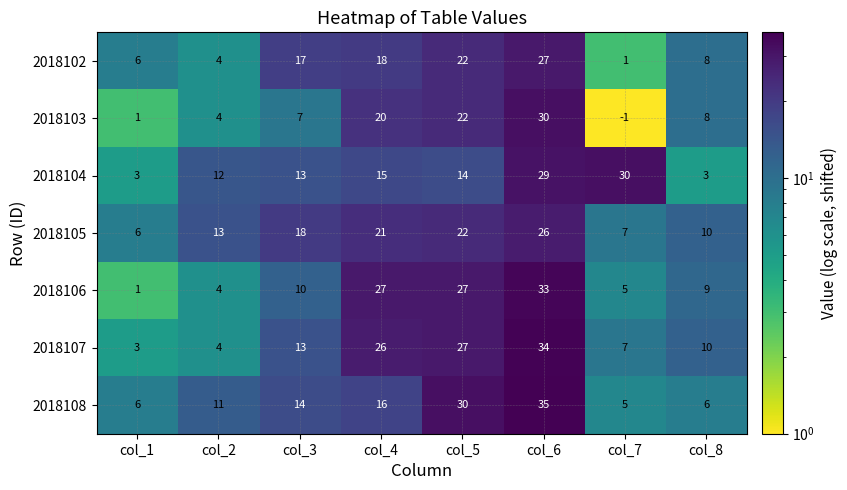

At which category is the sum across all series the highest?

col_6